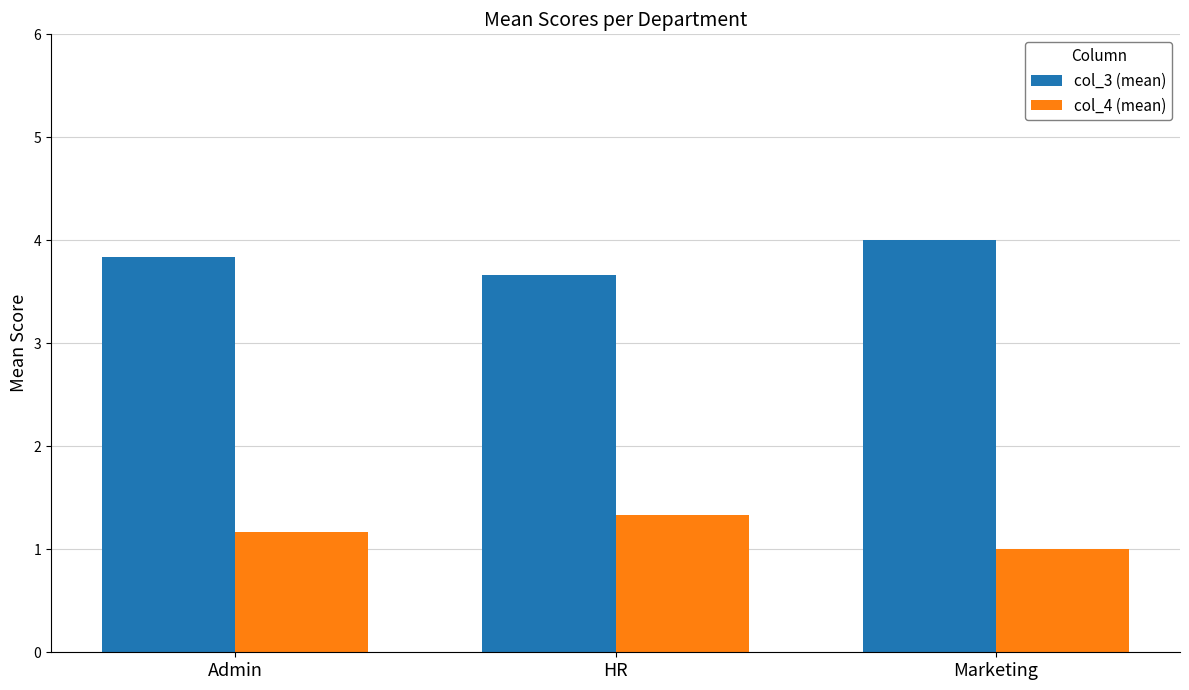

Which series has the largest total across all categories?

col_3 (mean)